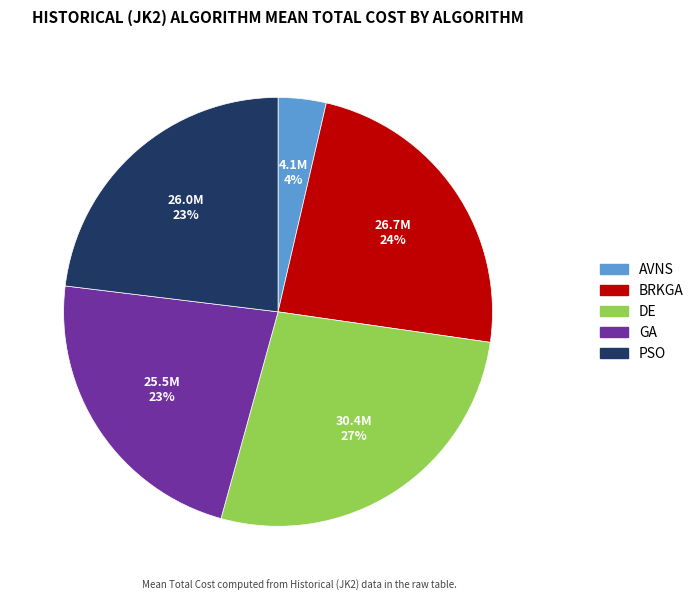

Which slice is the largest?

DE